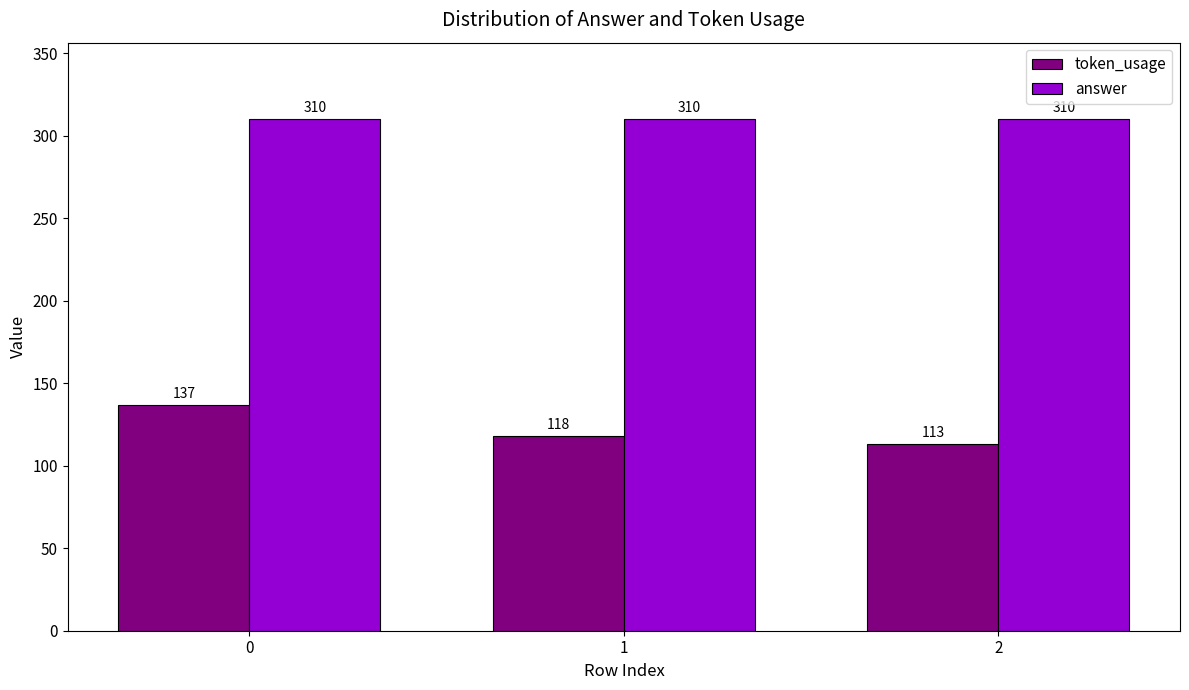

What is the difference between the maximum and minimum values in the token_usage series?

24